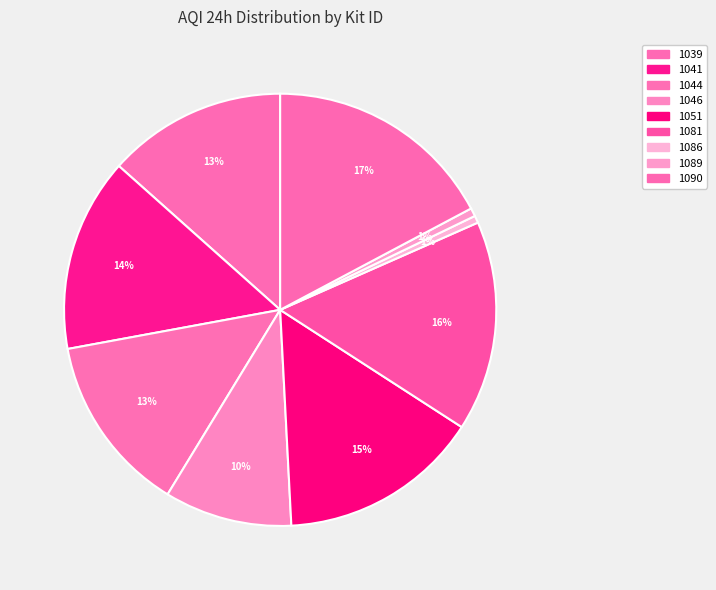

To the nearest percent, what portion does 1090 represent?

17%